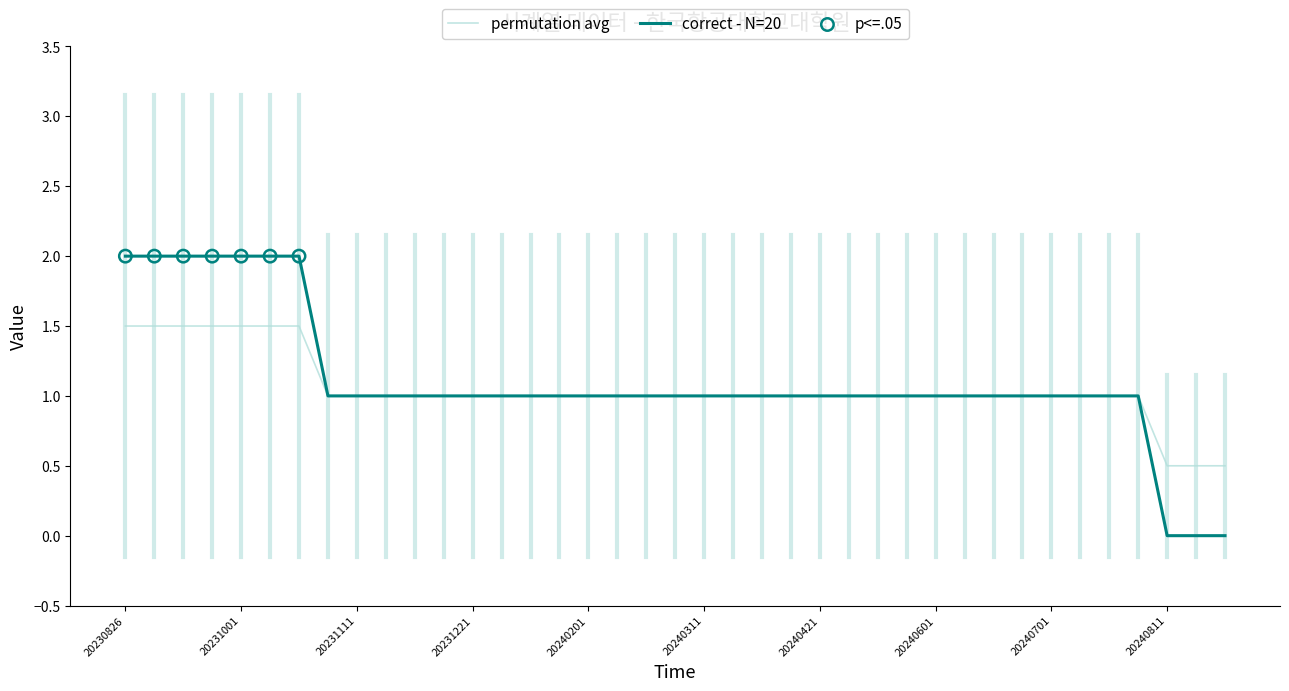

Which series has the largest range (max minus min)?

correct - N=20